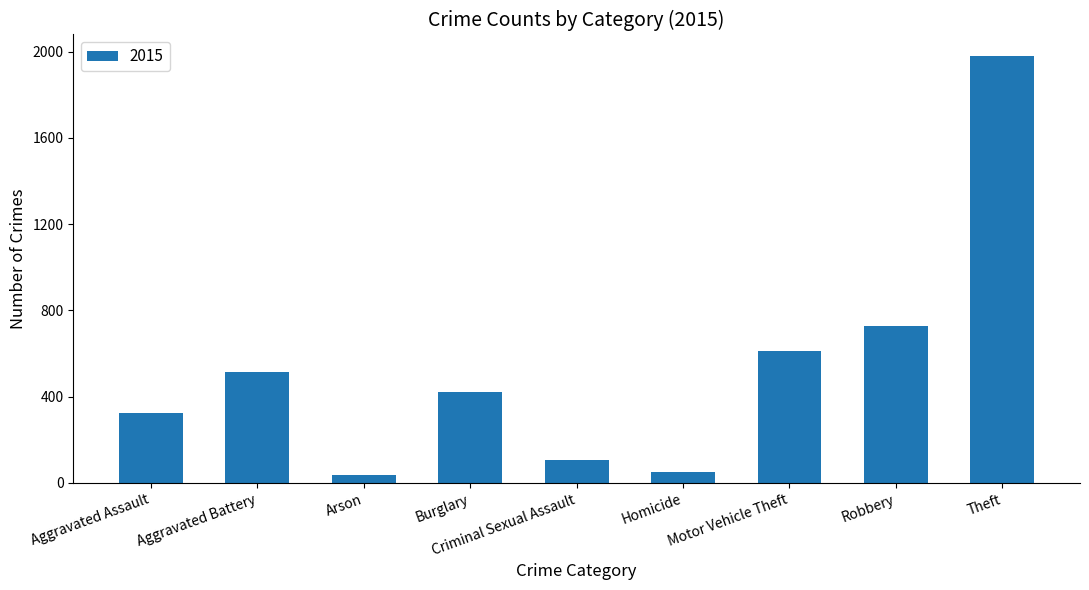

What is the change in value from Arson to Motor Vehicle Theft?

+579